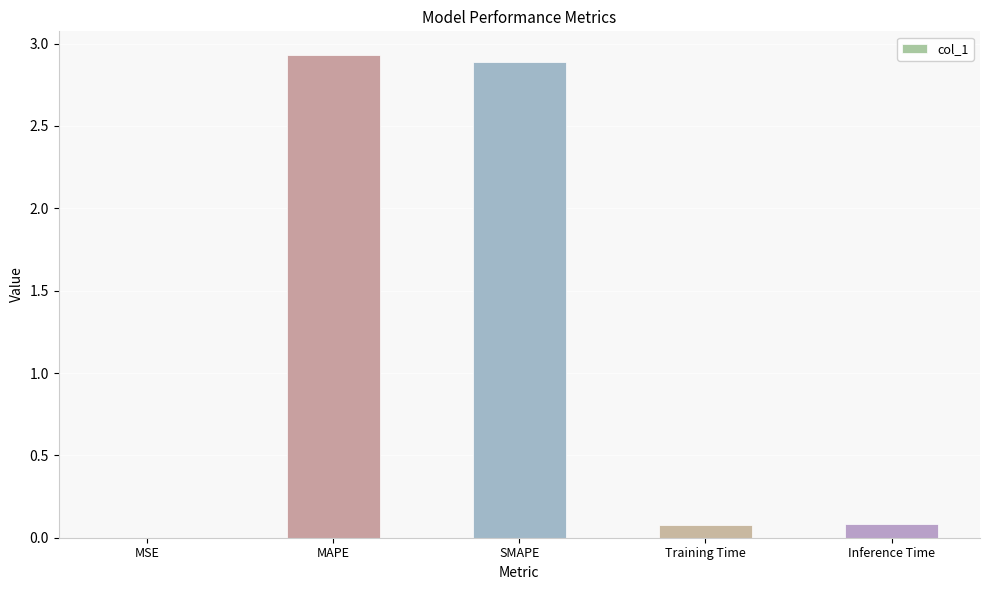

What is the greatest value displayed?

2.9